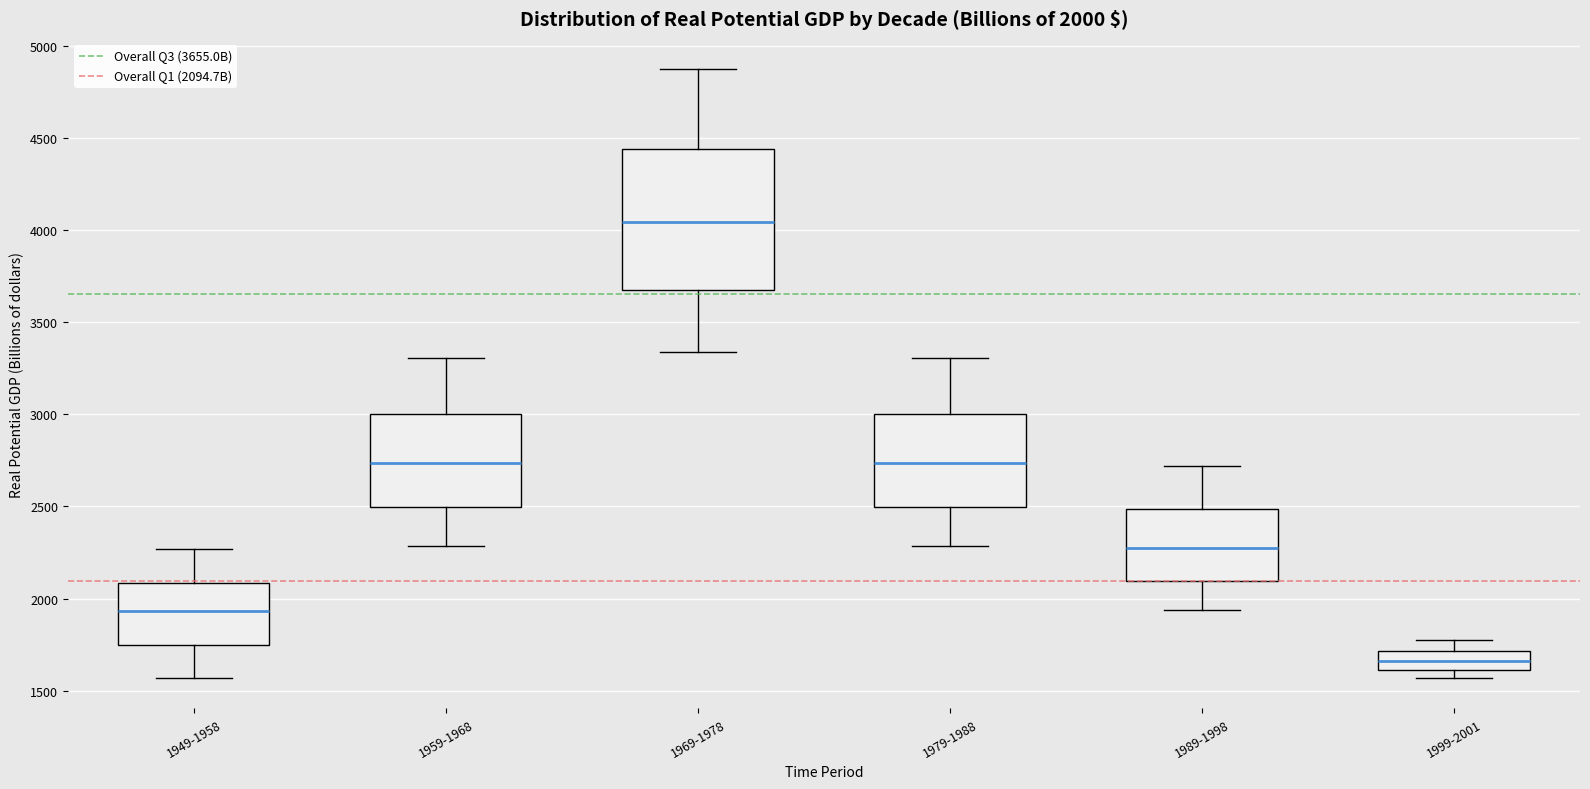

Which box's median line is the highest?

1969-1978